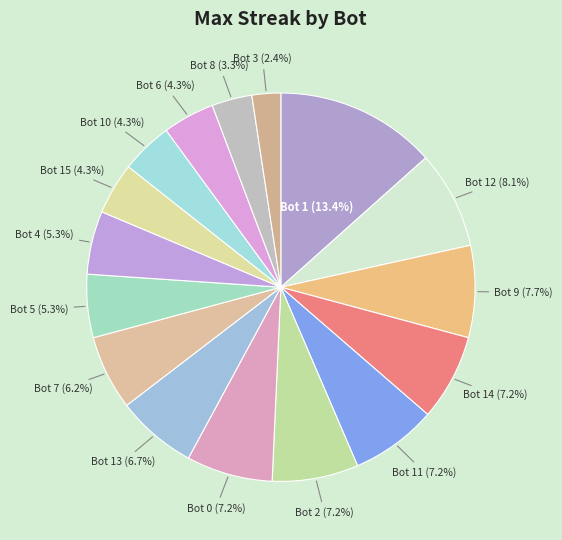

True or false: Bot 12 accounts for 8% of the total.

True